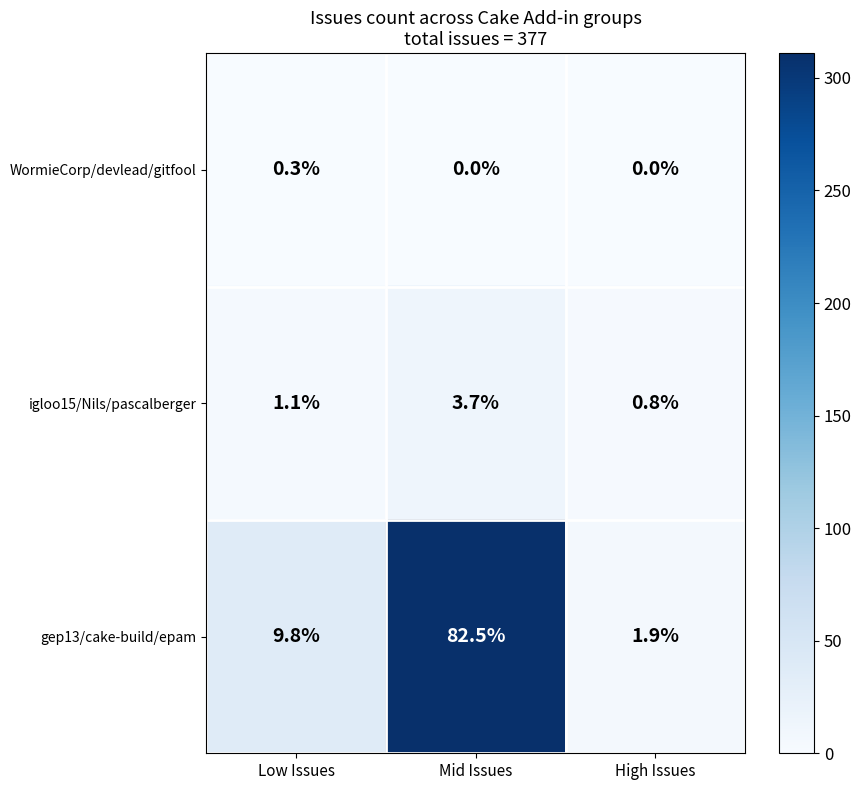

Which series has the largest total across all categories?

gep13/cake-build/epam